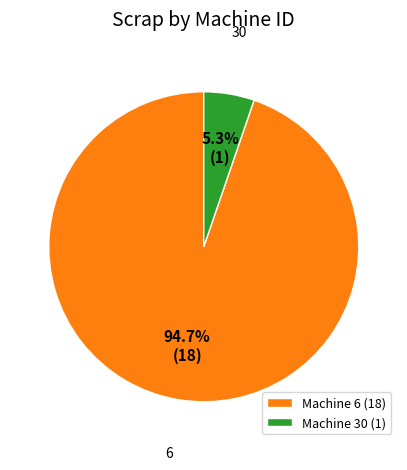

What is the largest slice in the pie chart?

Machine 6 (18)